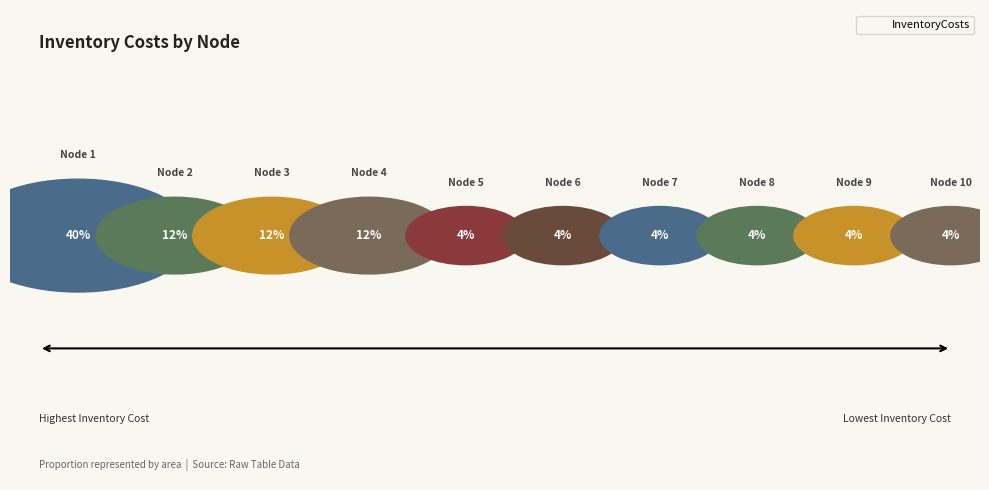

Is there any slice that represents more than half of the pie?

No